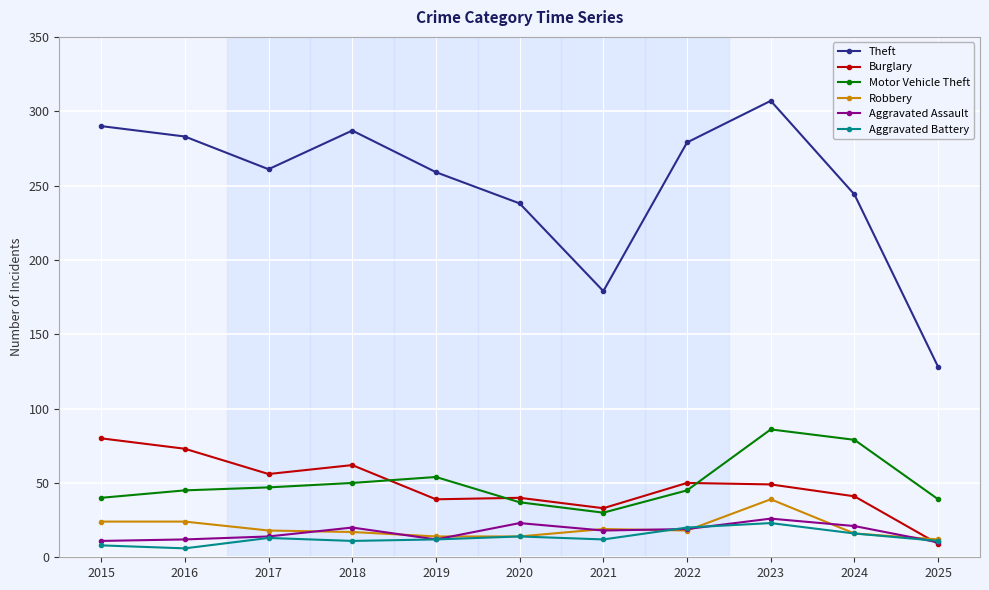

Which series has the largest range (max minus min)?

Theft